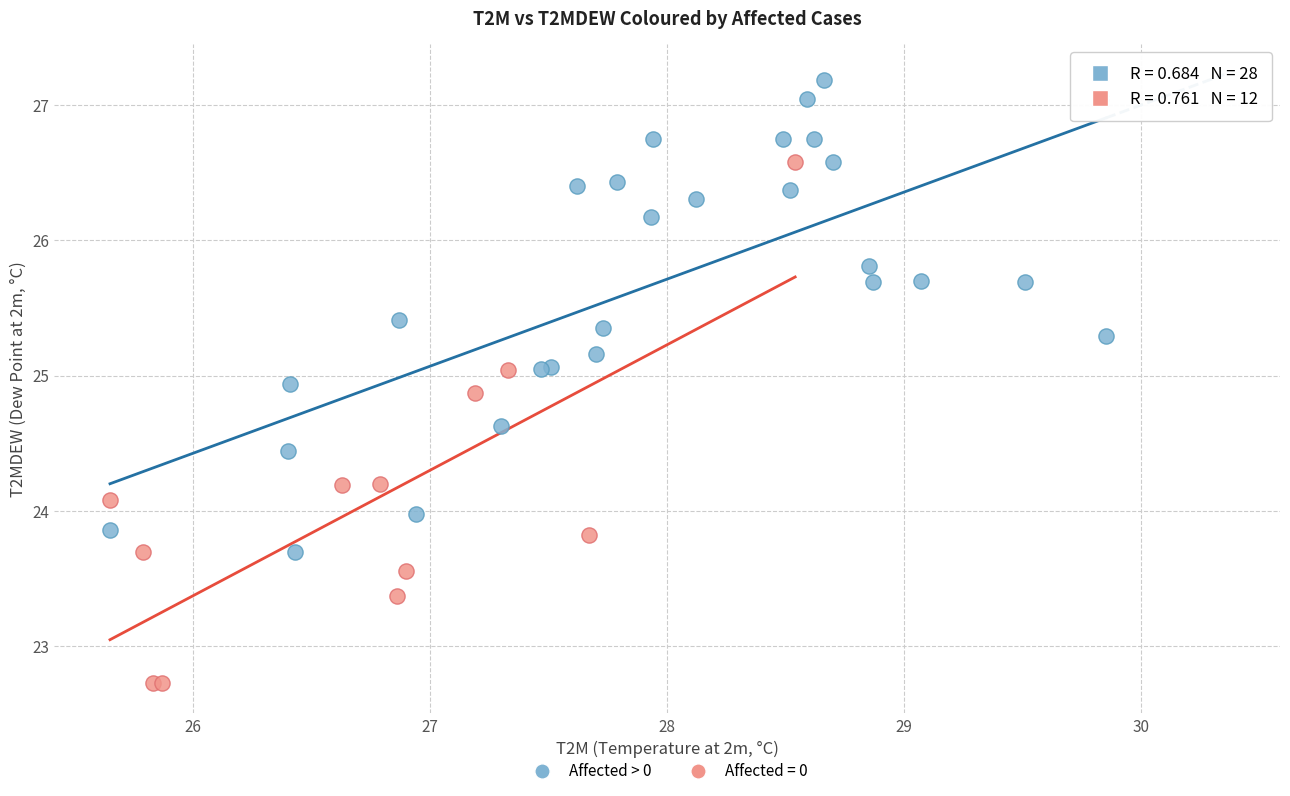

Which series contains the lowest Y value?

Affected = 0